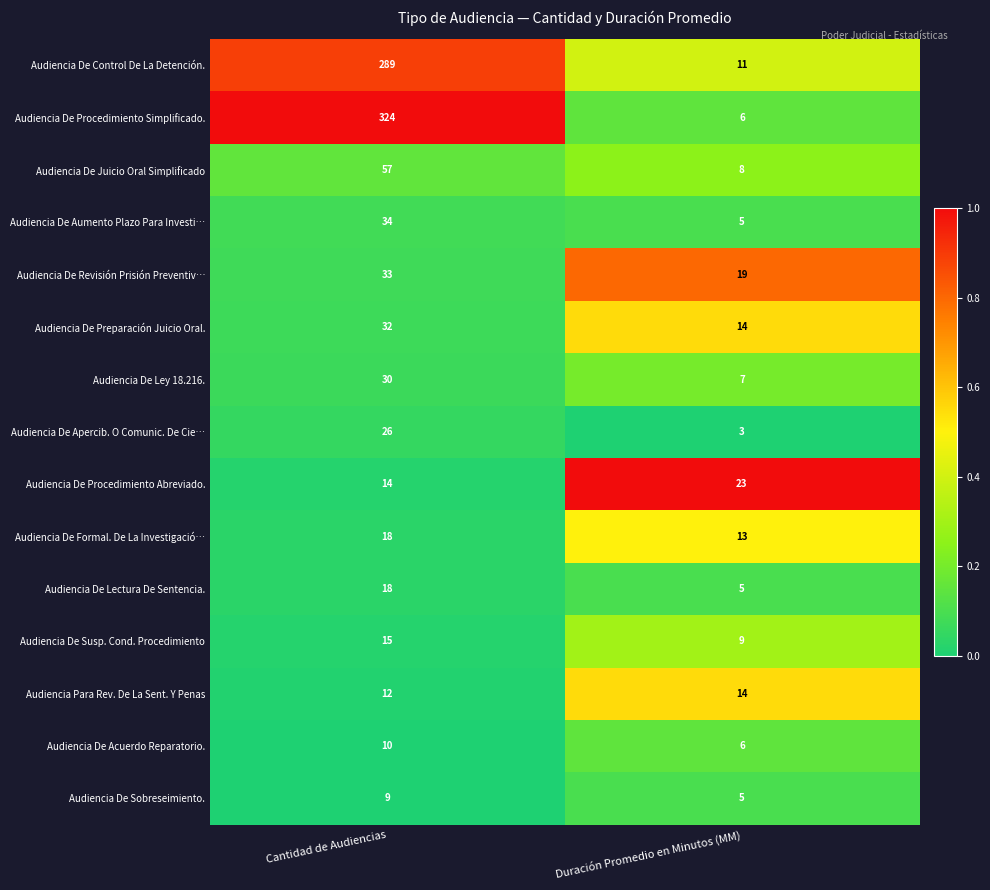

What is the sum of all Audiencia De Acuerdo Reparatorio. values?

16